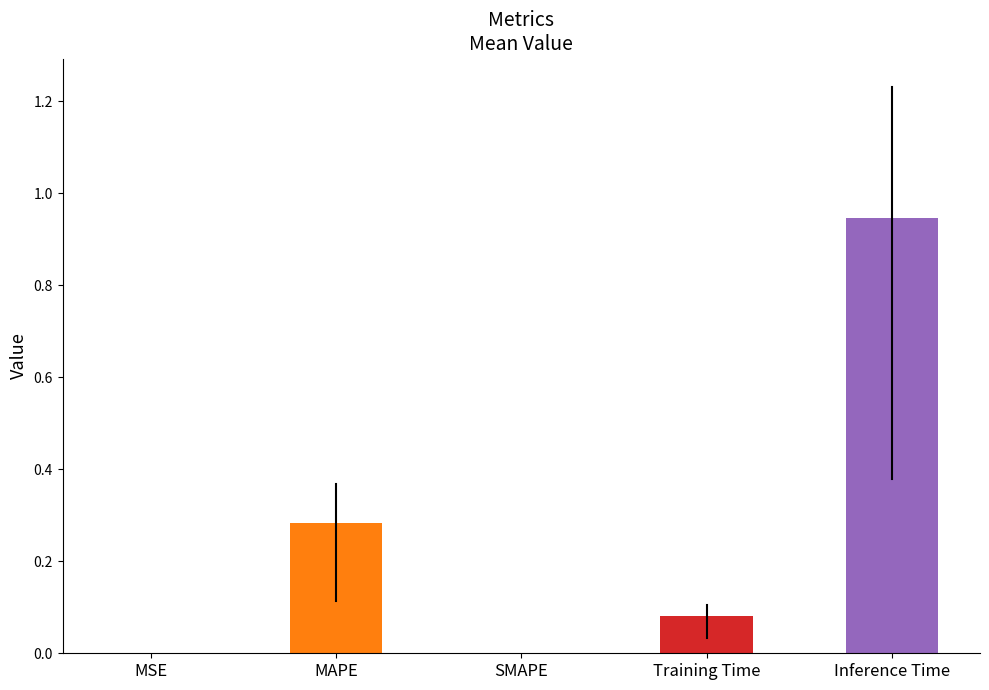

What is the sum of all values?

1.3